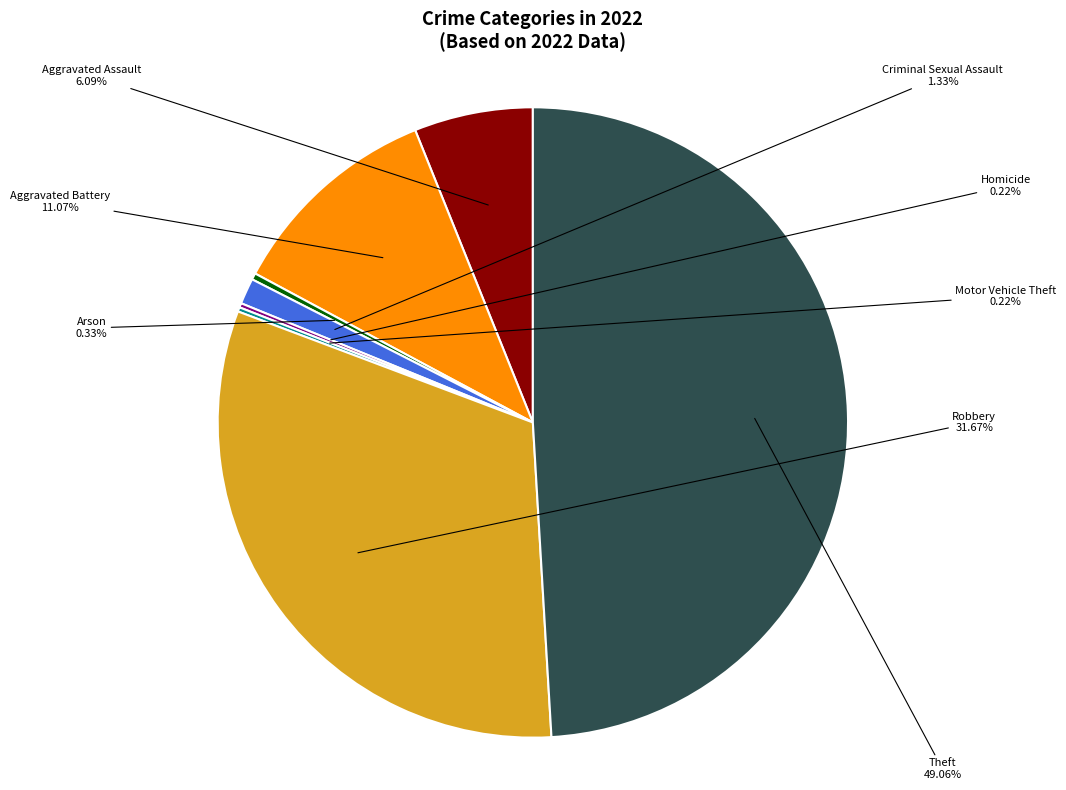

Does any single category account for the majority?

No